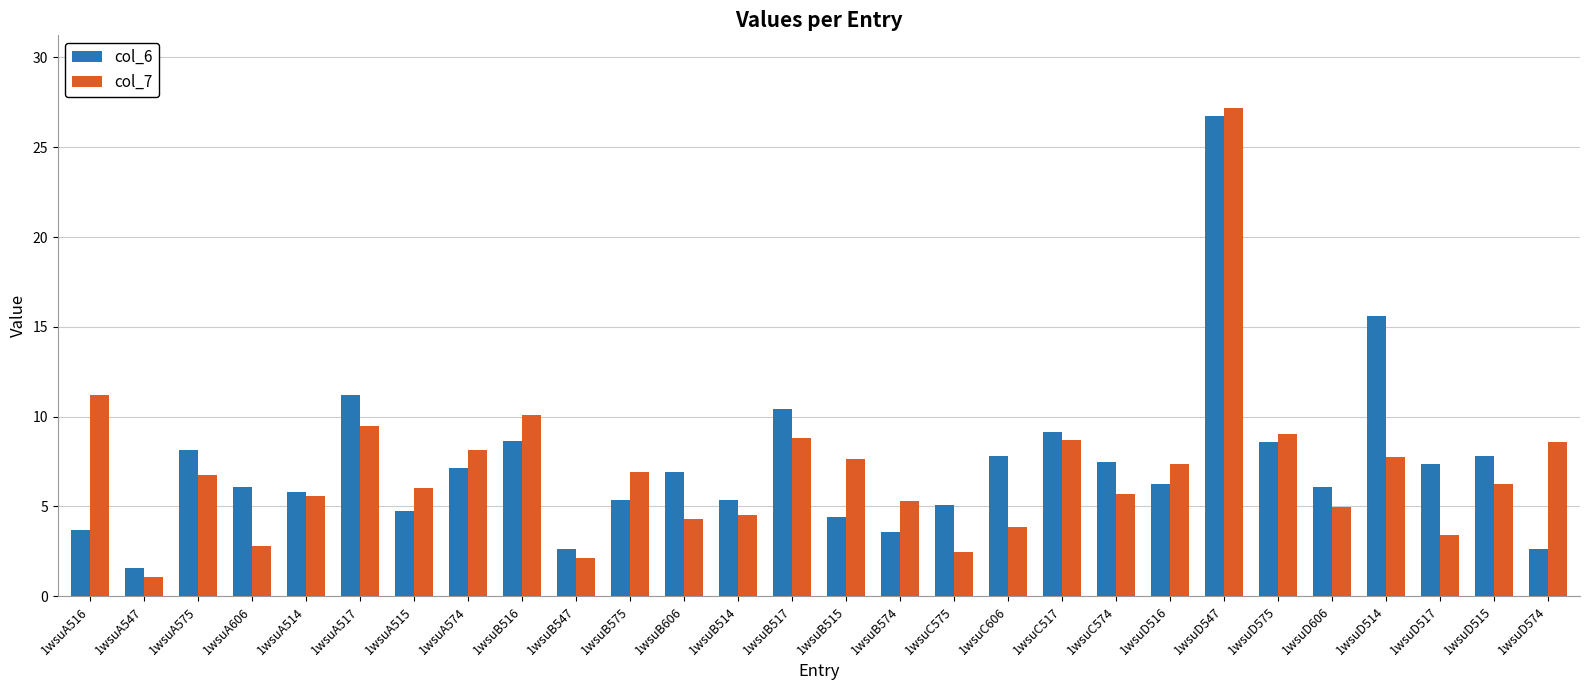

The value of col_6 at 1wsuD547 is 26.7. True or false?

True